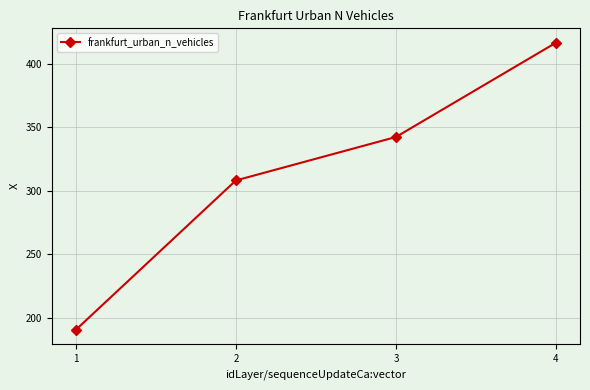

Count the number of categories in the chart.

4